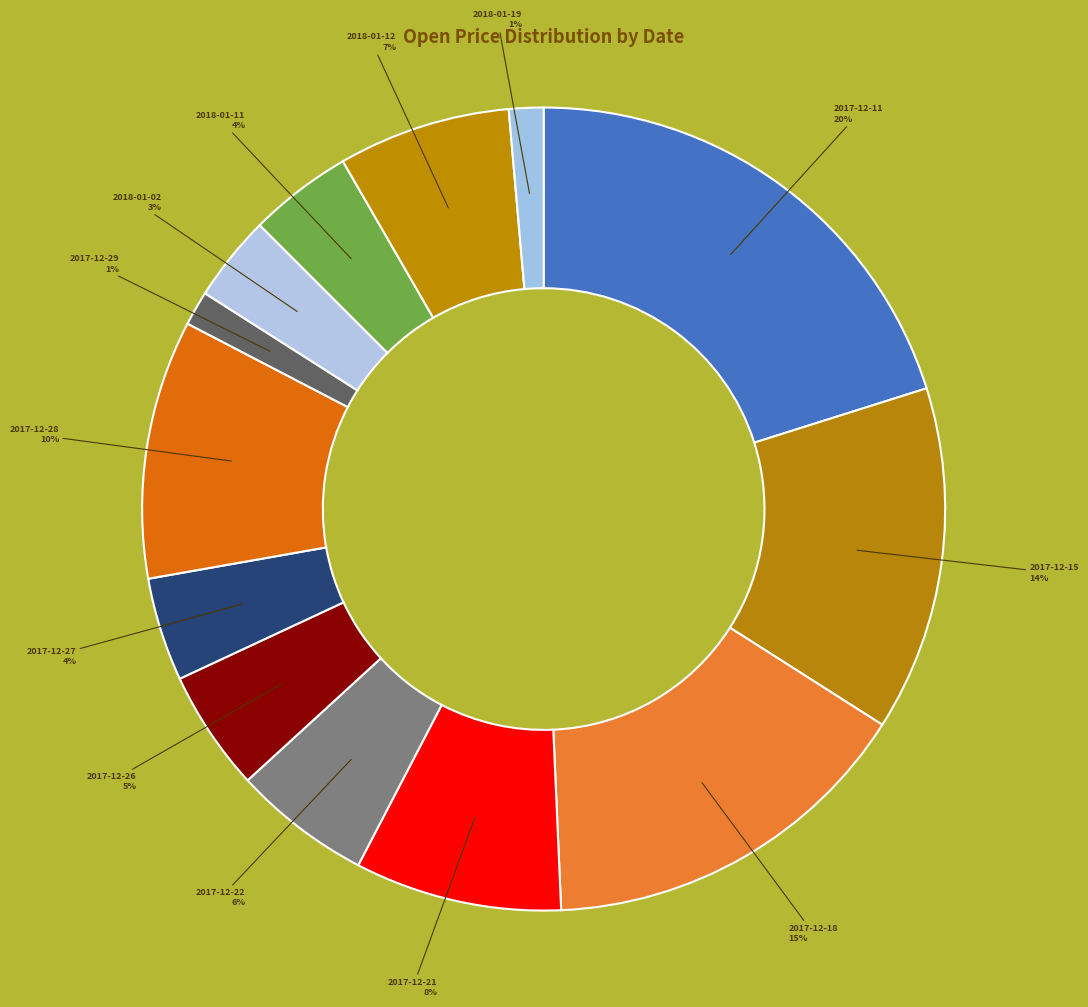

How many segments does this pie chart have?

13